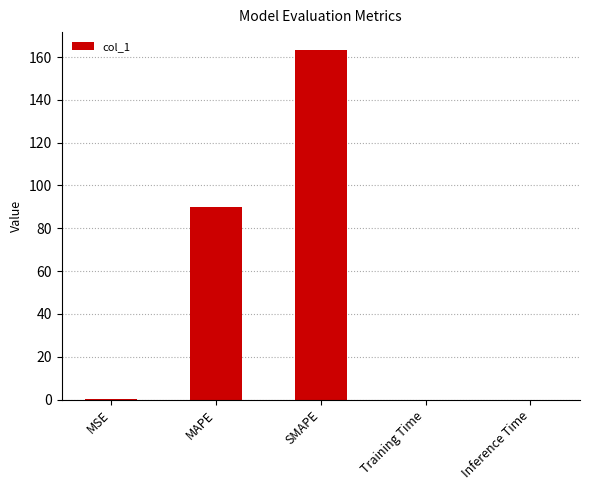

The value at Inference Time is 0.0. True or false?

True